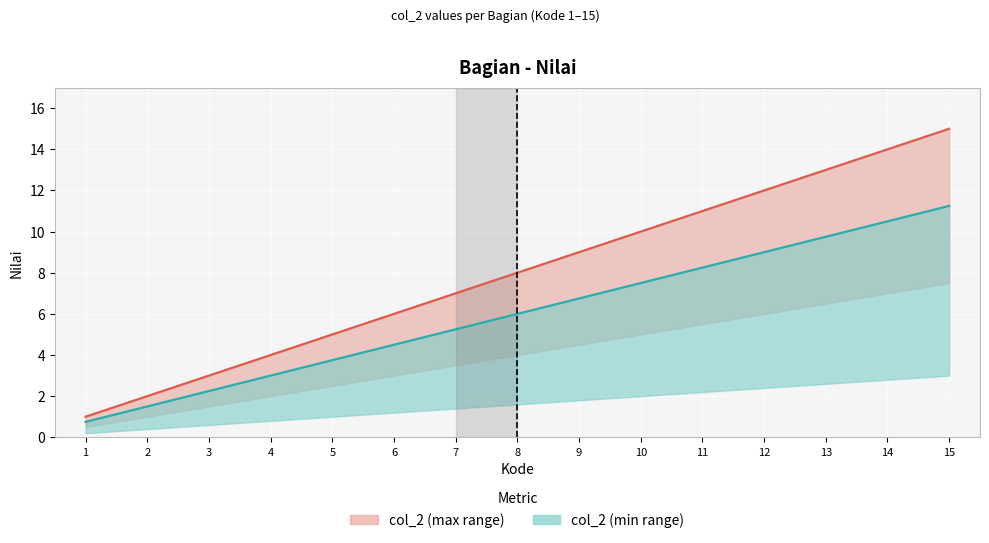

What is the sum of the Upper bound values at 9 and 10?

19.0